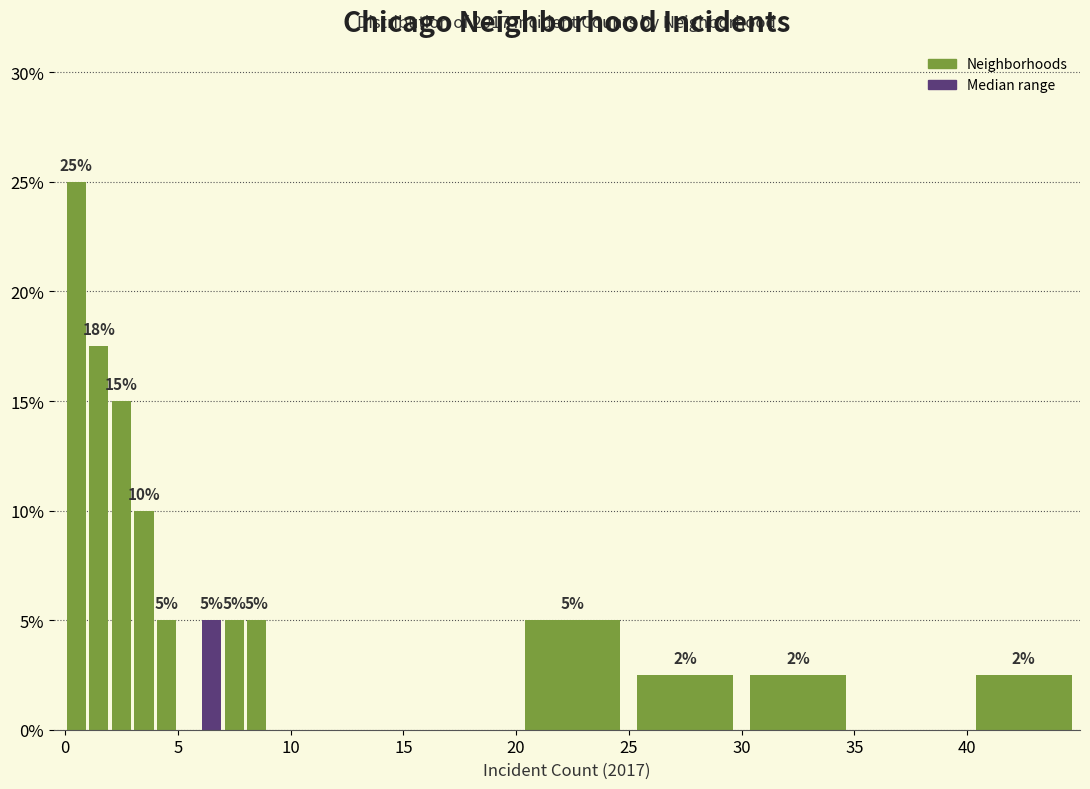

Around what value on the x-axis is the tallest bar? Give the approximate position of its centre, as read against the axis.

0.5